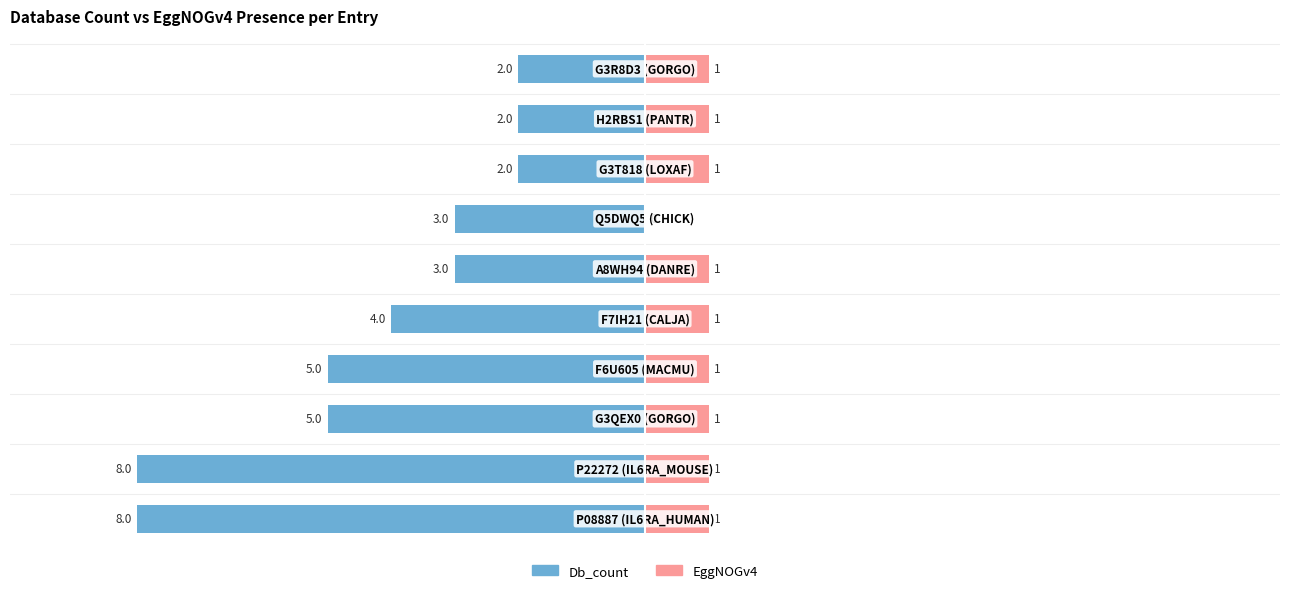

Are the bars grouped side by side (vs. stacked)?

Yes